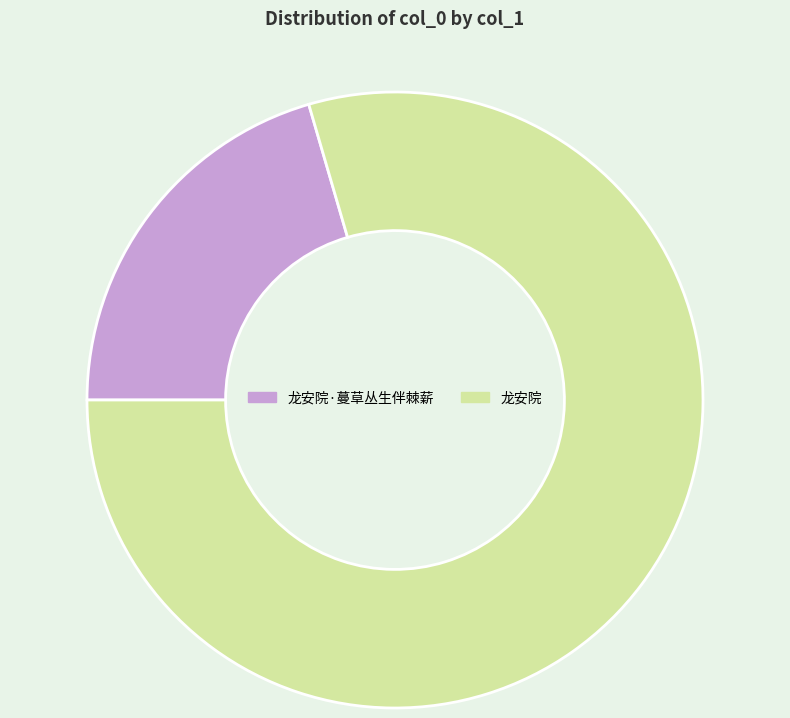

Between 龙安院·蔓草丛生伴棘薪 and 龙安院, which is larger?

龙安院